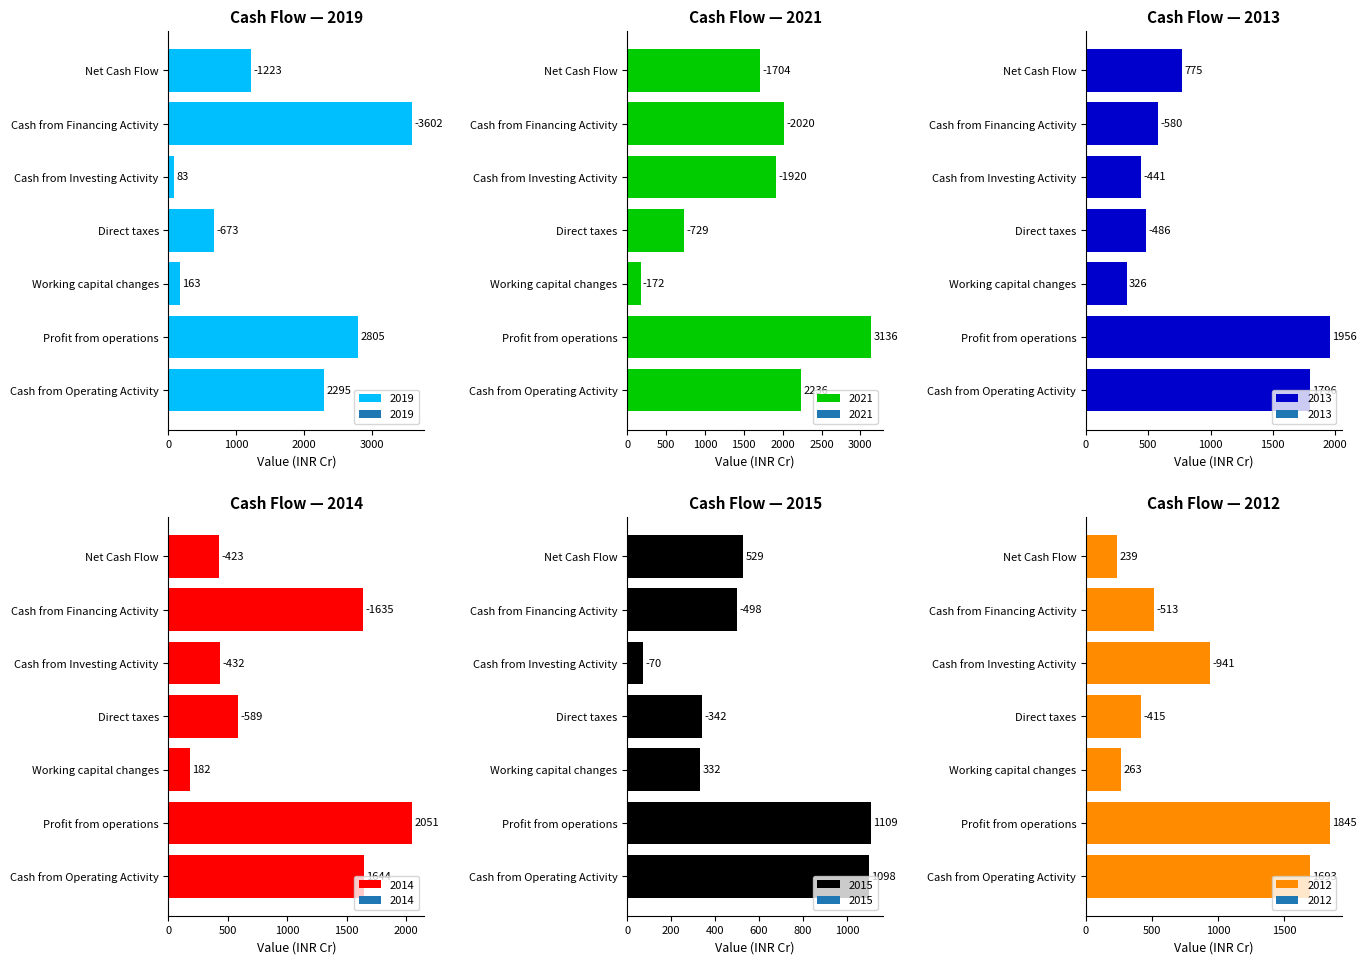

The value of 2021 at Net Cash Flow is -826. True or false?

False